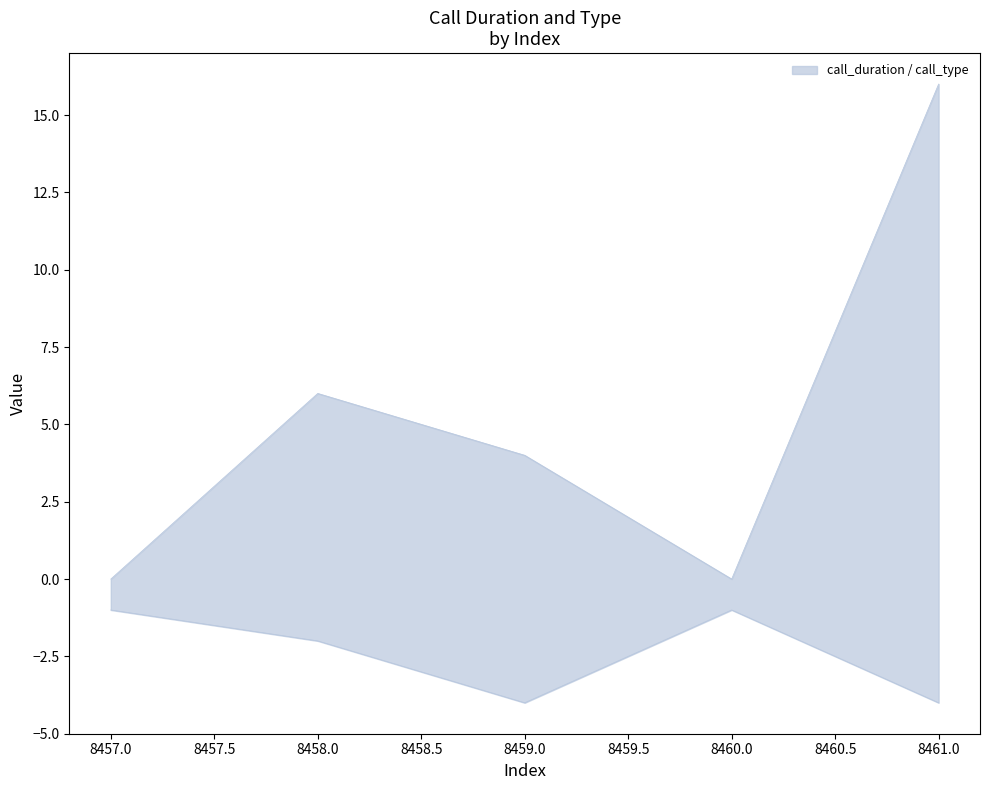

At how many categories does at least one series exceed -1?

5